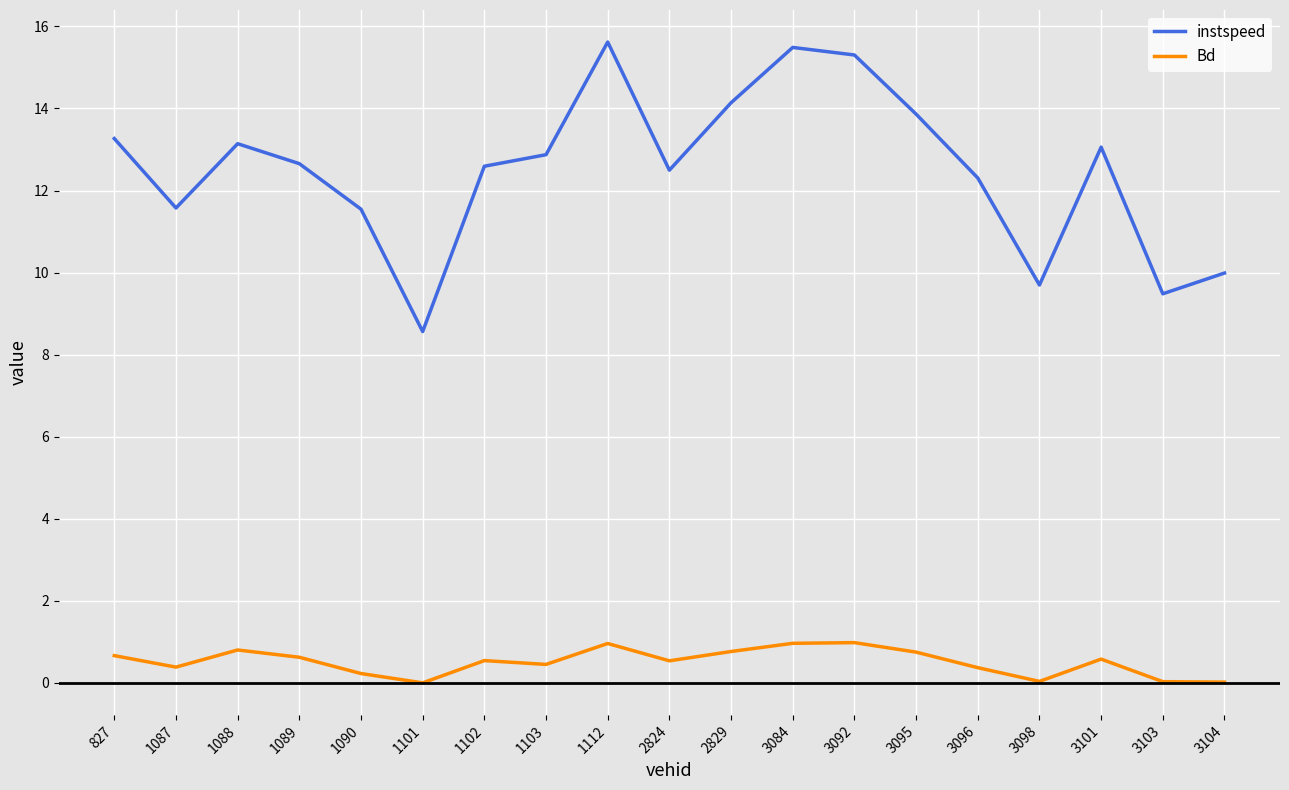

The Bd series shows 0.5 at 1102. True or false?

True